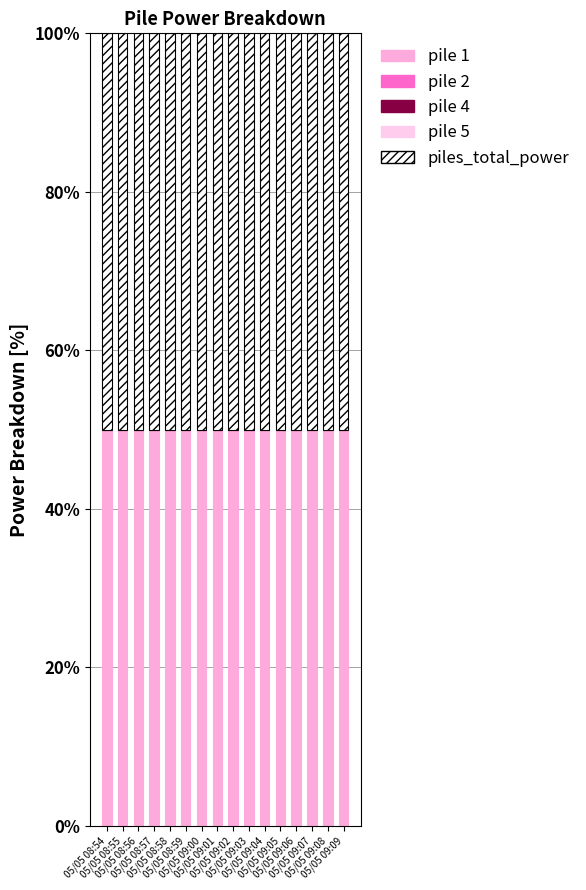

Which has a higher value, 05/05 08:58 or 05/05 09:01?

05/05 08:58